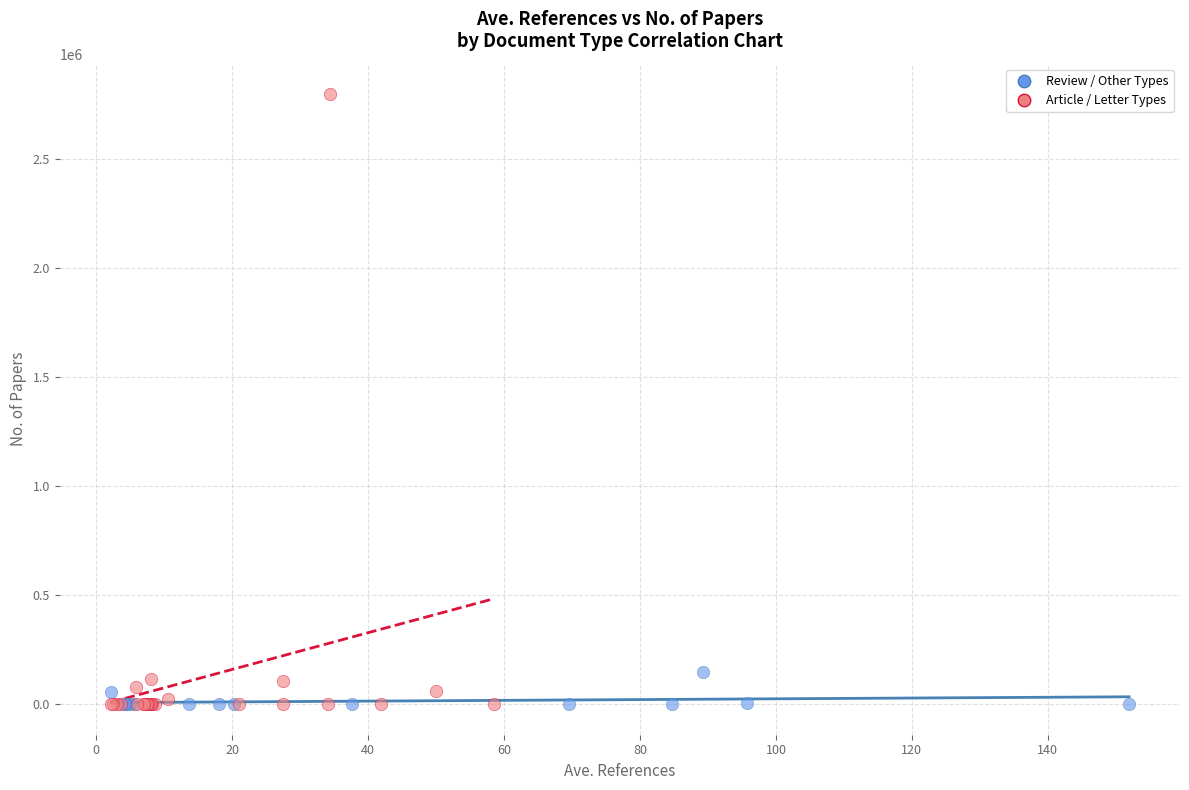

Which series reaches the maximum Y coordinate?

Article / Letter Types